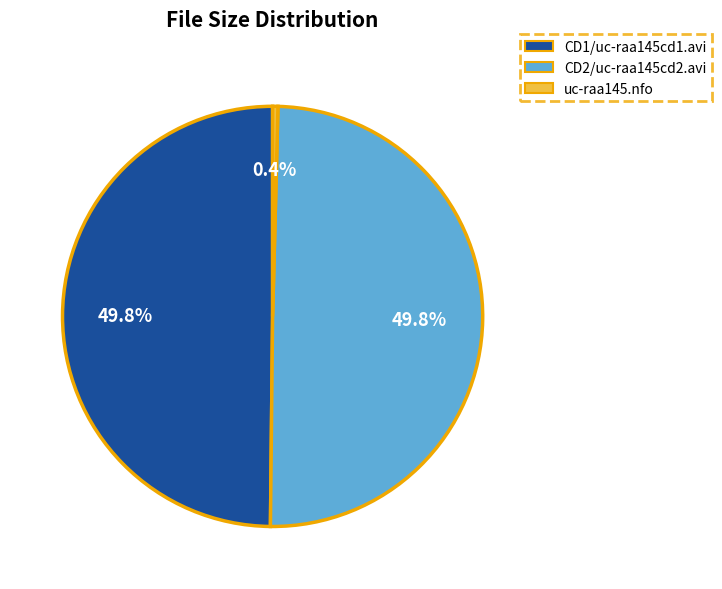

What is the smallest slice in the pie chart?

uc-raa145.nfo